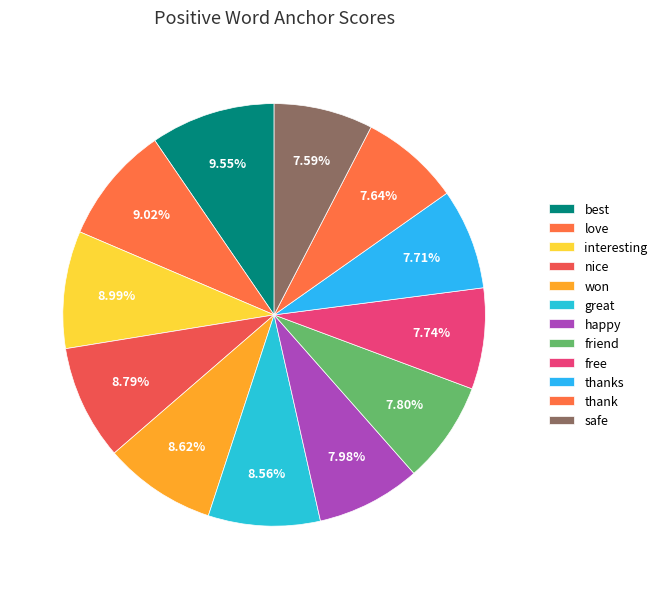

What portion of the pie excludes great?

91.4%